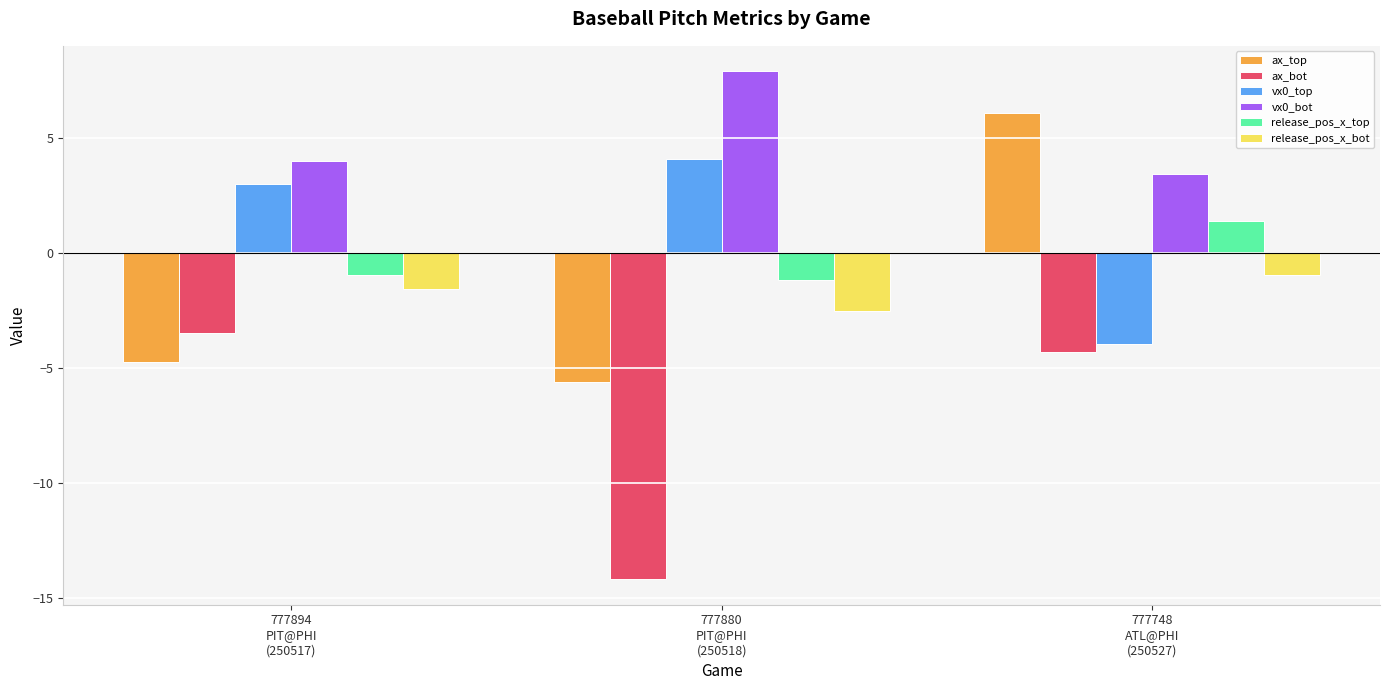

Reading right to left, extract all data points from this chart.

ax_top: 6.1	-5.6	-4.7
ax_bot: -4.3	-14.2	-3.5
vx0_top: -4.0	4.1	3.0
vx0_bot: 3.4	7.9	4.0
release_pos_x_top: 1.4	-1.2	-0.9
release_pos_x_bot: -1.0	-2.5	-1.6